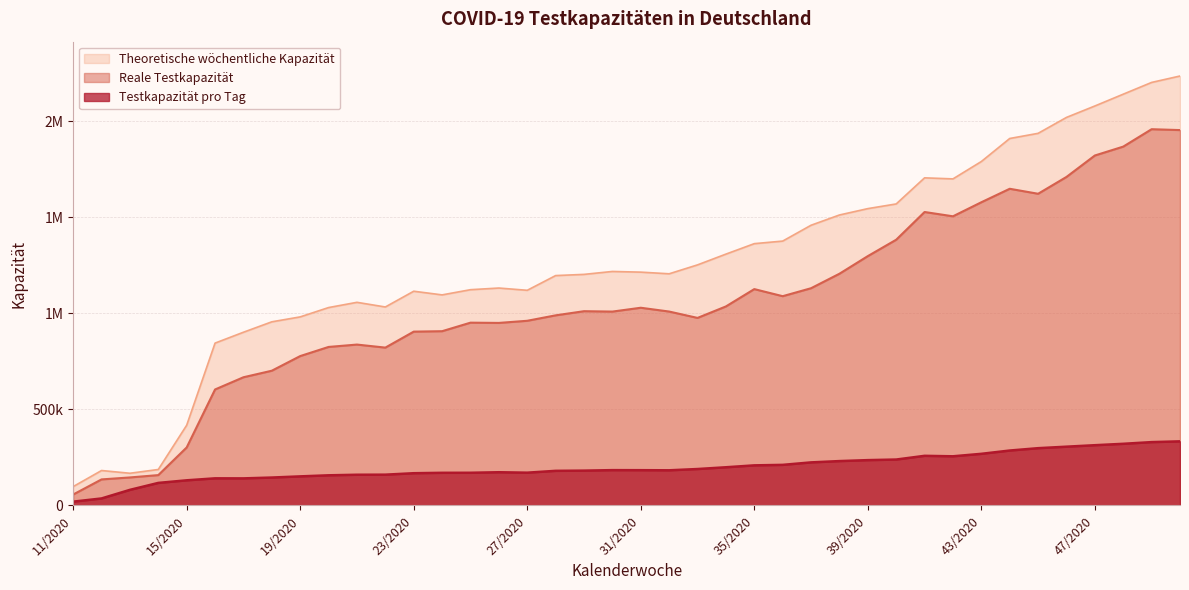

Reading left to right, list all the values displayed in this chart.

Testkapazität pro Tag: 19420	36120	80860	117030	130580	140854	140616	144980	151063	156630	159588	159974	167525	169653	169858	172624	170313	179914	181011	183567	183310	182697	189338	198518	208419	211002	223899	230691	235674	238740	258089	255622	268521	285630	297894	305683	313386	320686	329486	333476
Theoretische wöchentliche Kapazität: 97800	181550	167320	186960	417420	845046	901595	955891	981515	1030122	1057365	1033129	1115162	1096075	1123147	1131748	1120015	1196640	1202855	1218086	1214556	1205942	1252357	1308423	1362883	1376233	1458751	1512155	1545299	1569687	1705581	1700116	1790564	1910486	1937312	2020253	2079778	2141208	2202408	2235788
Reale Testkapazität: 56500	135250	145500	157660	301650	603620	667170	701268	777476	825063	837380	821554	904760	907022	951456	950136	961246	989576	1011165	1009137	1029124	1009346	976187	1035958	1126195	1089353	1130813	1206181	1297993	1383313	1527677	1505312	1578454	1648626	1622662	1710271	1821960	1868184	1958814	1954270